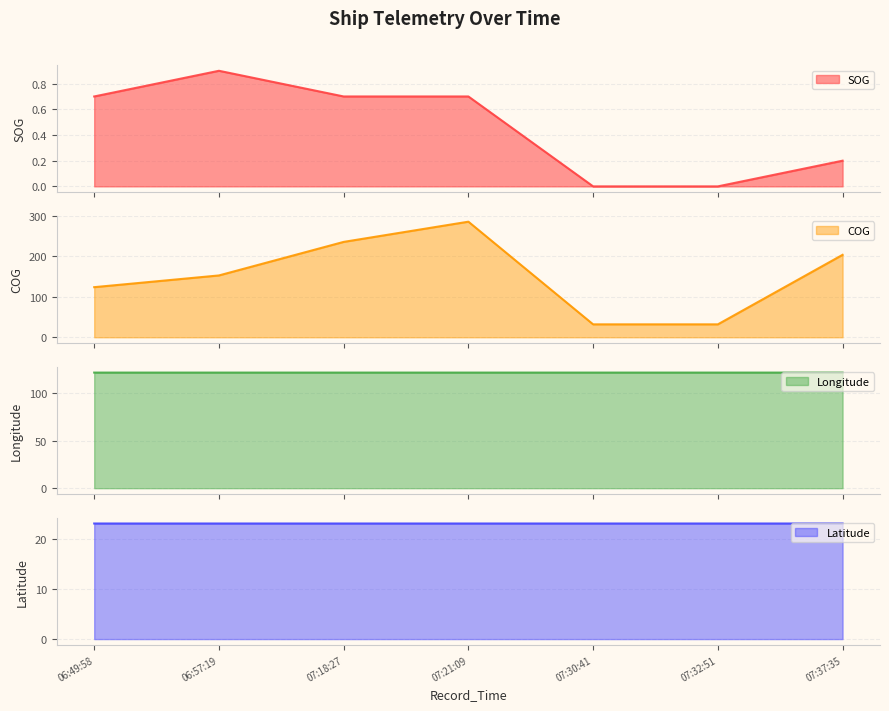

At how many categories does at least one series exceed 84?

7